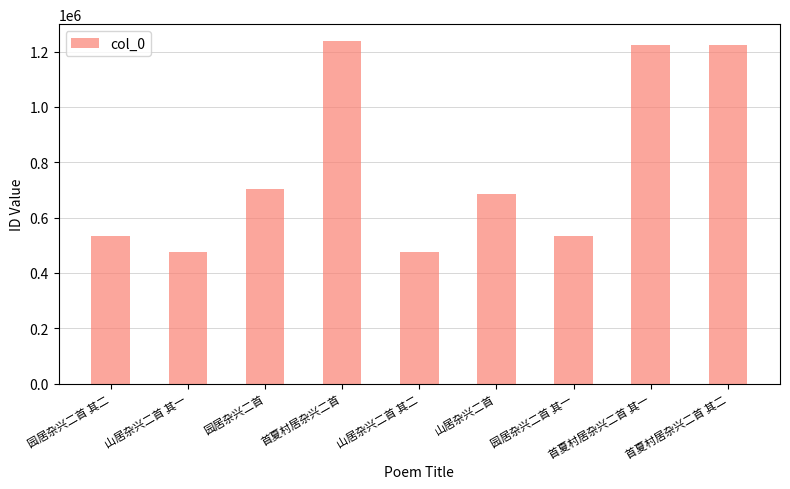

What is the approximate value at 首夏村居杂兴二首, to the nearest 10?

1237120